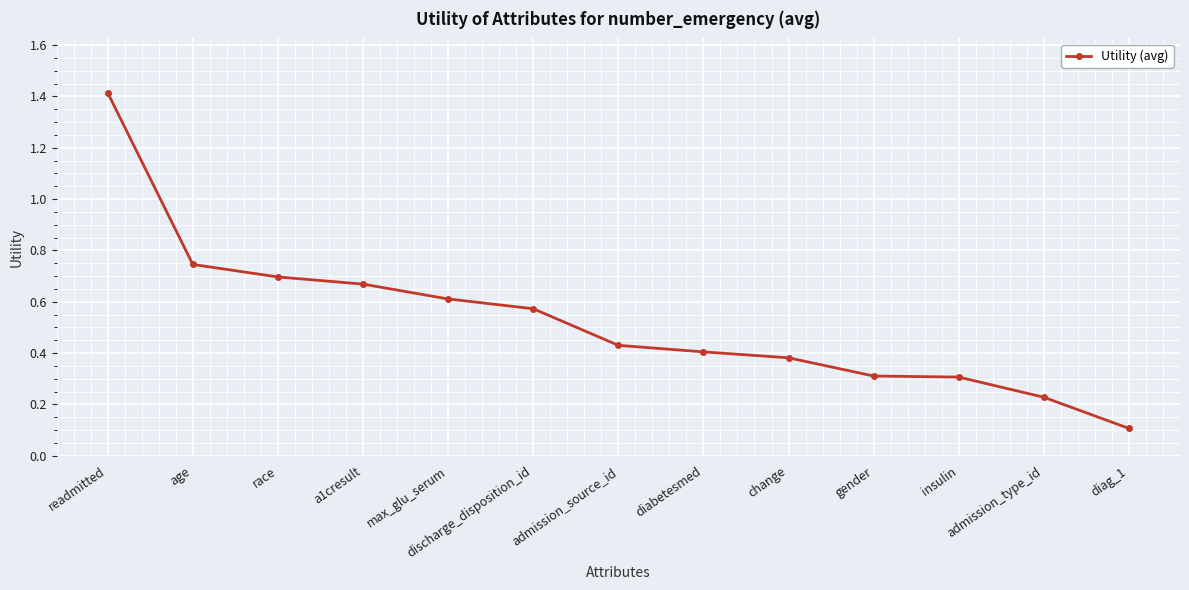

What is the greatest value displayed?

1.4